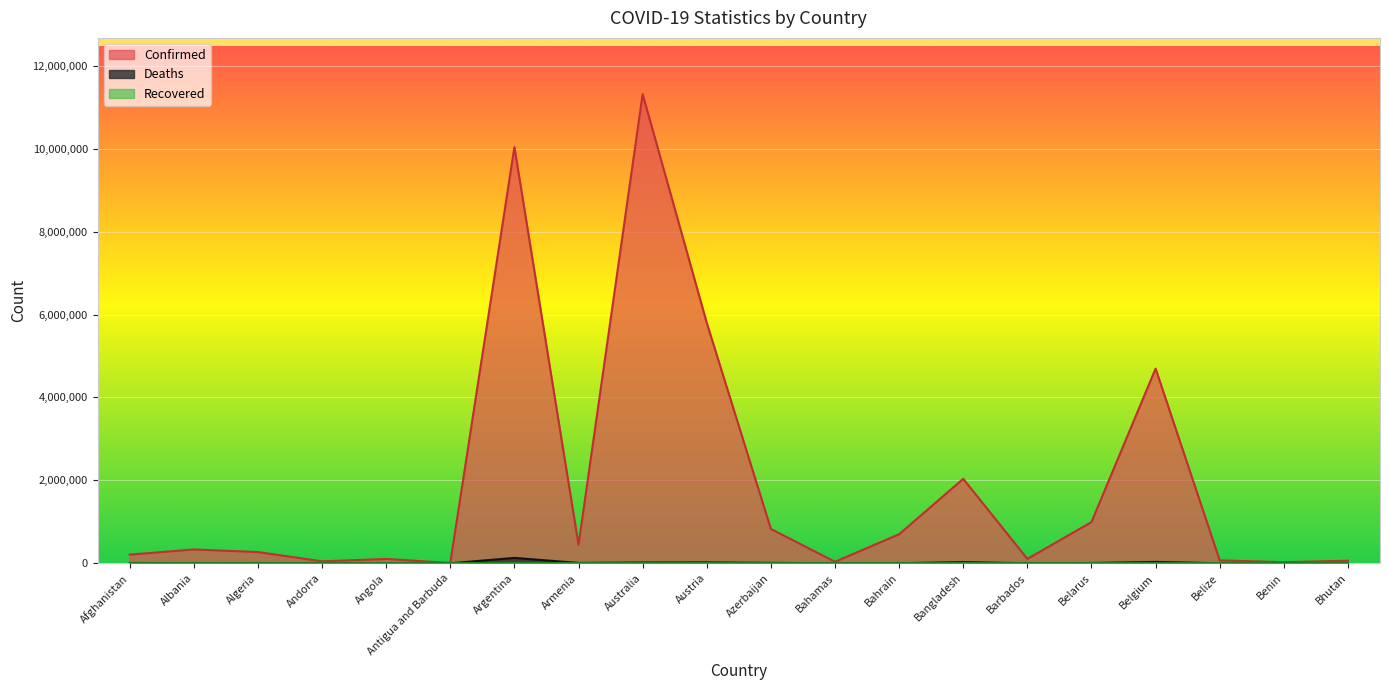

What is the smallest value displayed?

0